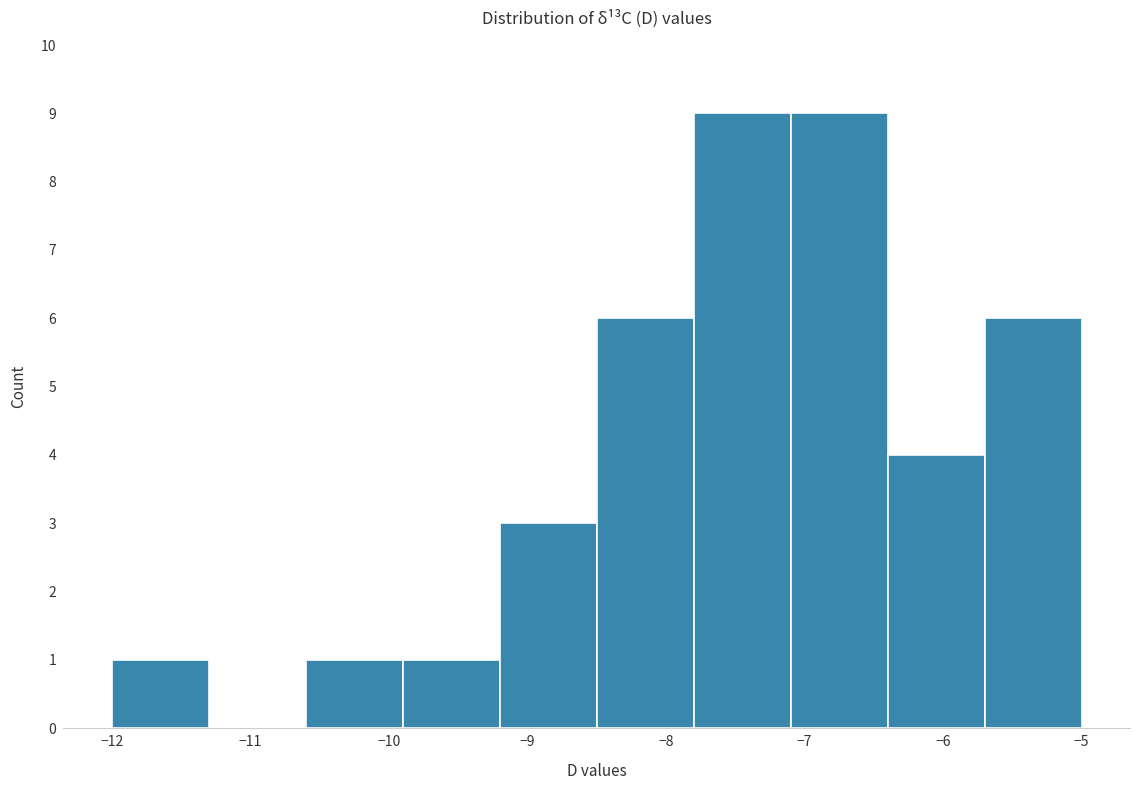

Reading left to right, list every bar in this chart as the range it spans on the x-axis followed by its height. The values are not printed on the chart, so give them approximately, as read against the axis.

-12.0 to -11.3: 1
-11.3 to -10.6: 0
-10.6 to -9.9: 1
-9.9 to -9.2: 1
-9.2 to -8.5: 3
-8.5 to -7.8: 6
-7.8 to -7.1: 9
-7.1 to -6.4: 9
-6.4 to -5.7: 4
-5.7 to -5.0: 6